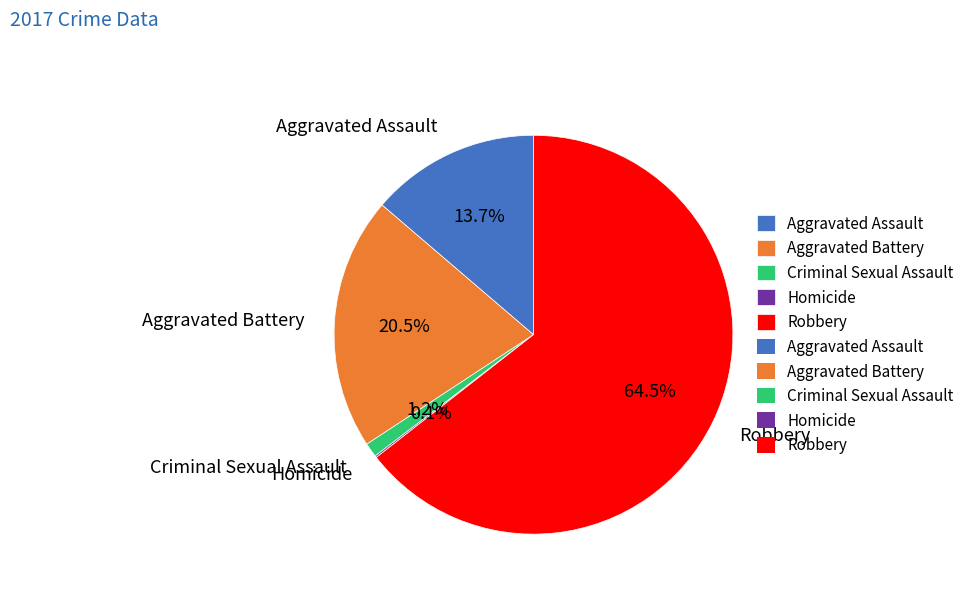

Between Criminal Sexual Assault and Aggravated Assault, which is larger?

Aggravated Assault